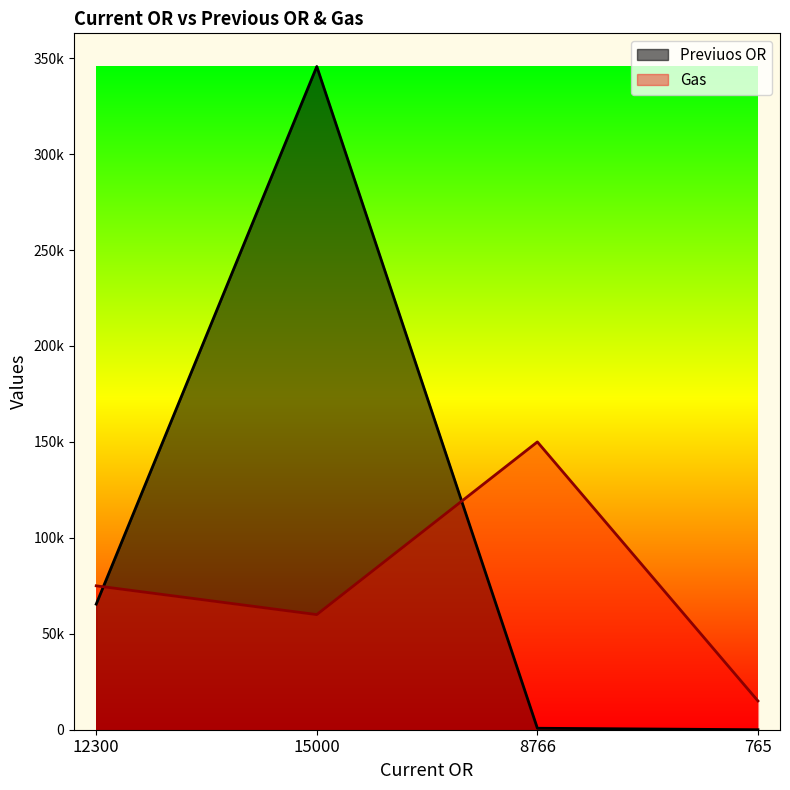

Between 15000 and 8766, which series saw the biggest shift?

Previuos OR